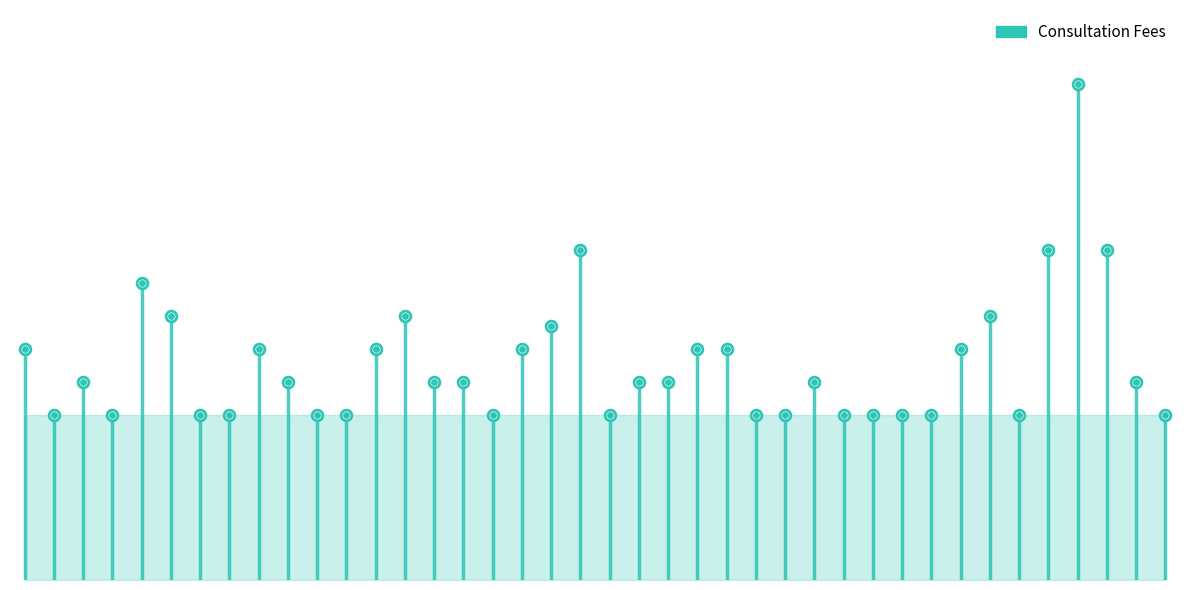

What is the ratio of the value at NEELKANTH HOSPITALS PVT LTD to the value at CARE-New Born & Child Hospital?

0.9